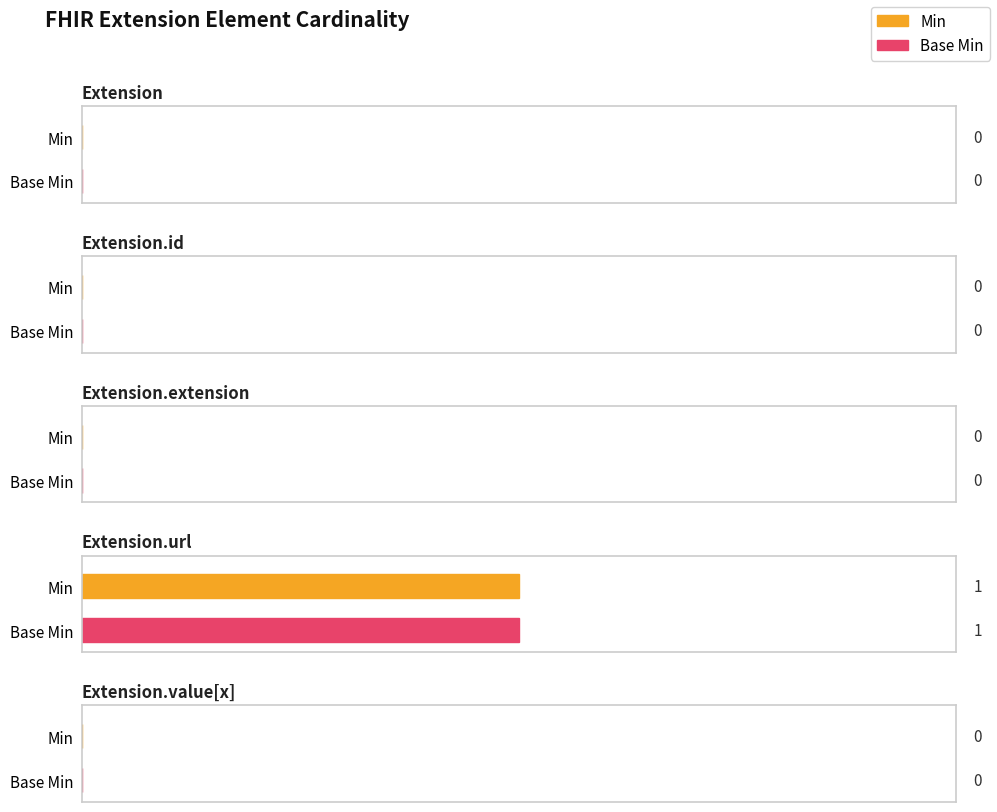

List the series in order of their peak value, lowest first.

Min, Base Min